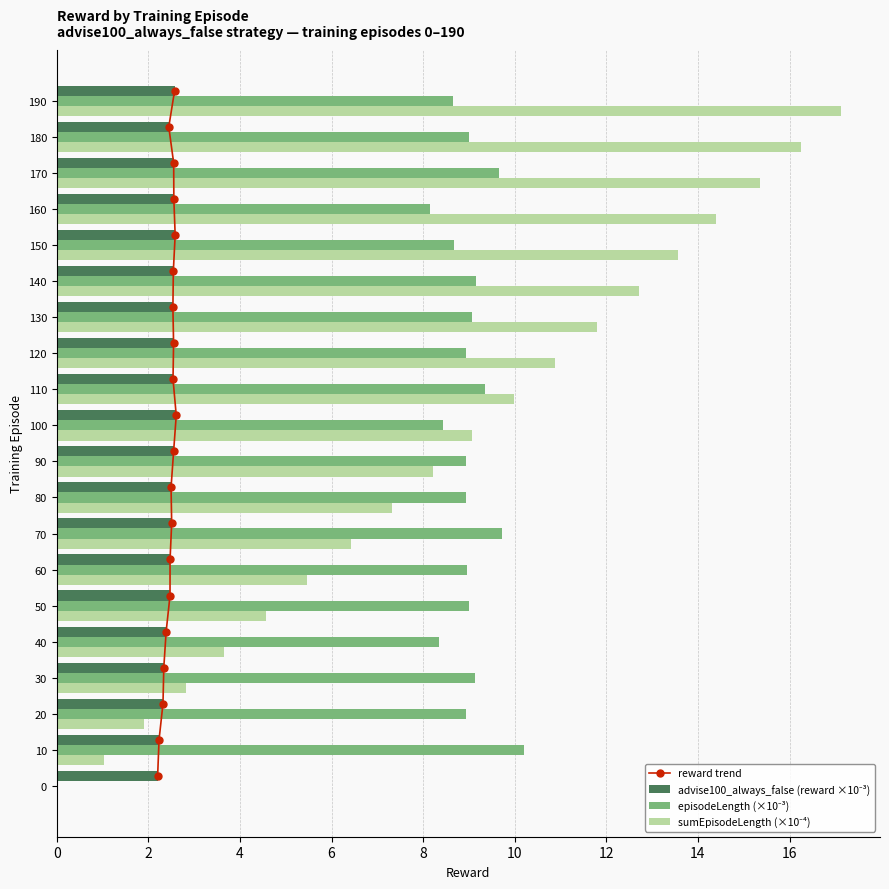

The advise100_always_false (reward ×10⁻³) series shows 1.8 at 90. True or false?

False